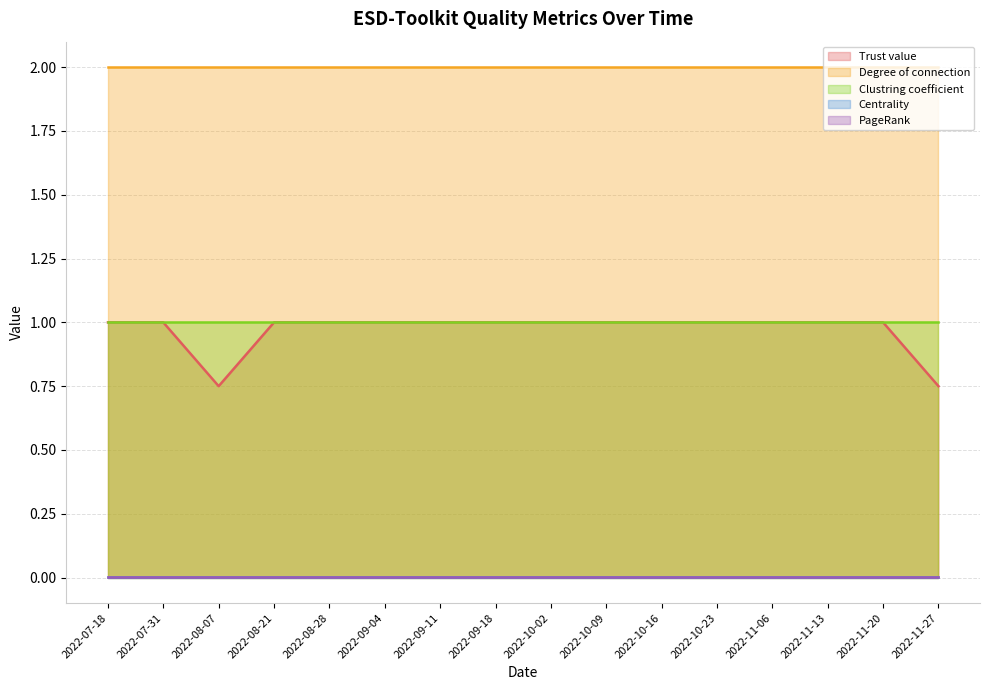

Reading right to left, extract all data points from this chart.

Trust value: 0.8	1.0	1.0	1.0	1.0	1.0	1.0	1.0	1.0	1.0	1.0	1.0	1.0	0.8	1.0	1.0
Degree of connection: 2.0	2.0	2.0	2.0	2.0	2.0	2.0	2.0	2.0	2.0	2.0	2.0	2.0	2.0	2.0	2.0
Clustring coefficient: 1.0	1.0	1.0	1.0	1.0	1.0	1.0	1.0	1.0	1.0	1.0	1.0	1.0	1.0	1.0	1.0
Centrality: 0.0	0.0	0.0	0.0	0.0	0.0	0.0	0.0	0.0	0.0	0.0	0.0	0.0	0.0	0.0	0.0
PageRank: 0.0	0.0	0.0	0.0	0.0	0.0	0.0	0.0	0.0	0.0	0.0	0.0	0.0	0.0	0.0	0.0